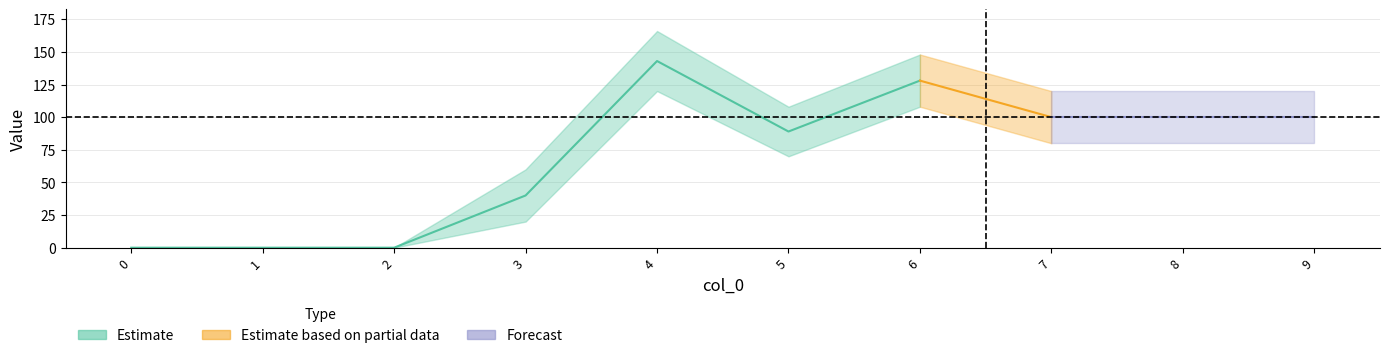

The value of lower at 3 is 20. True or false?

True